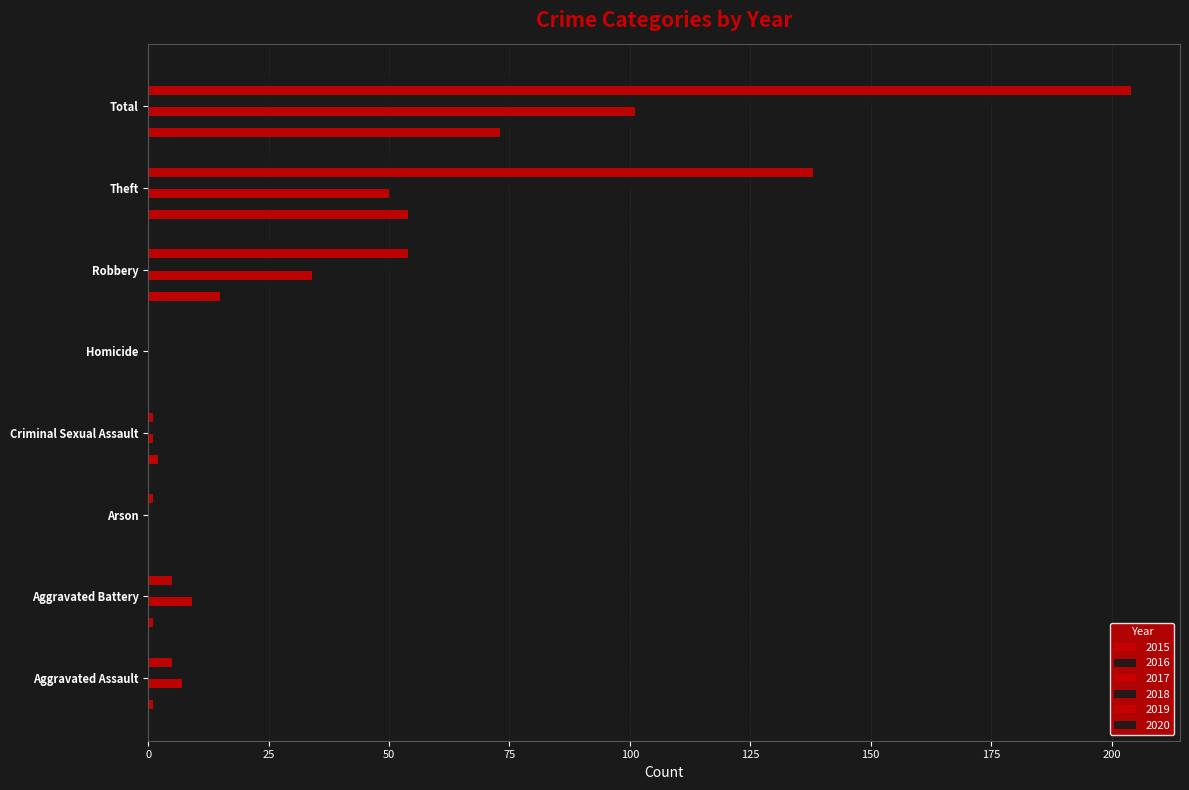

How many data points does each series have?

8